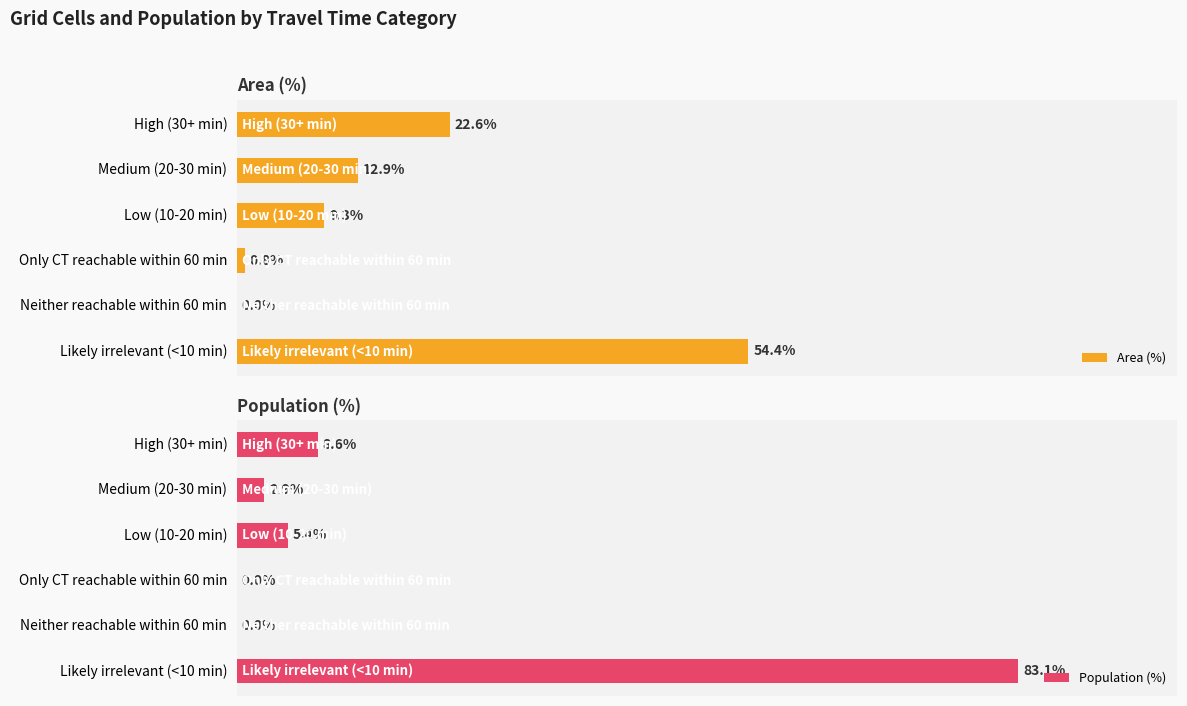

Does the chart contain stacked bars?

No